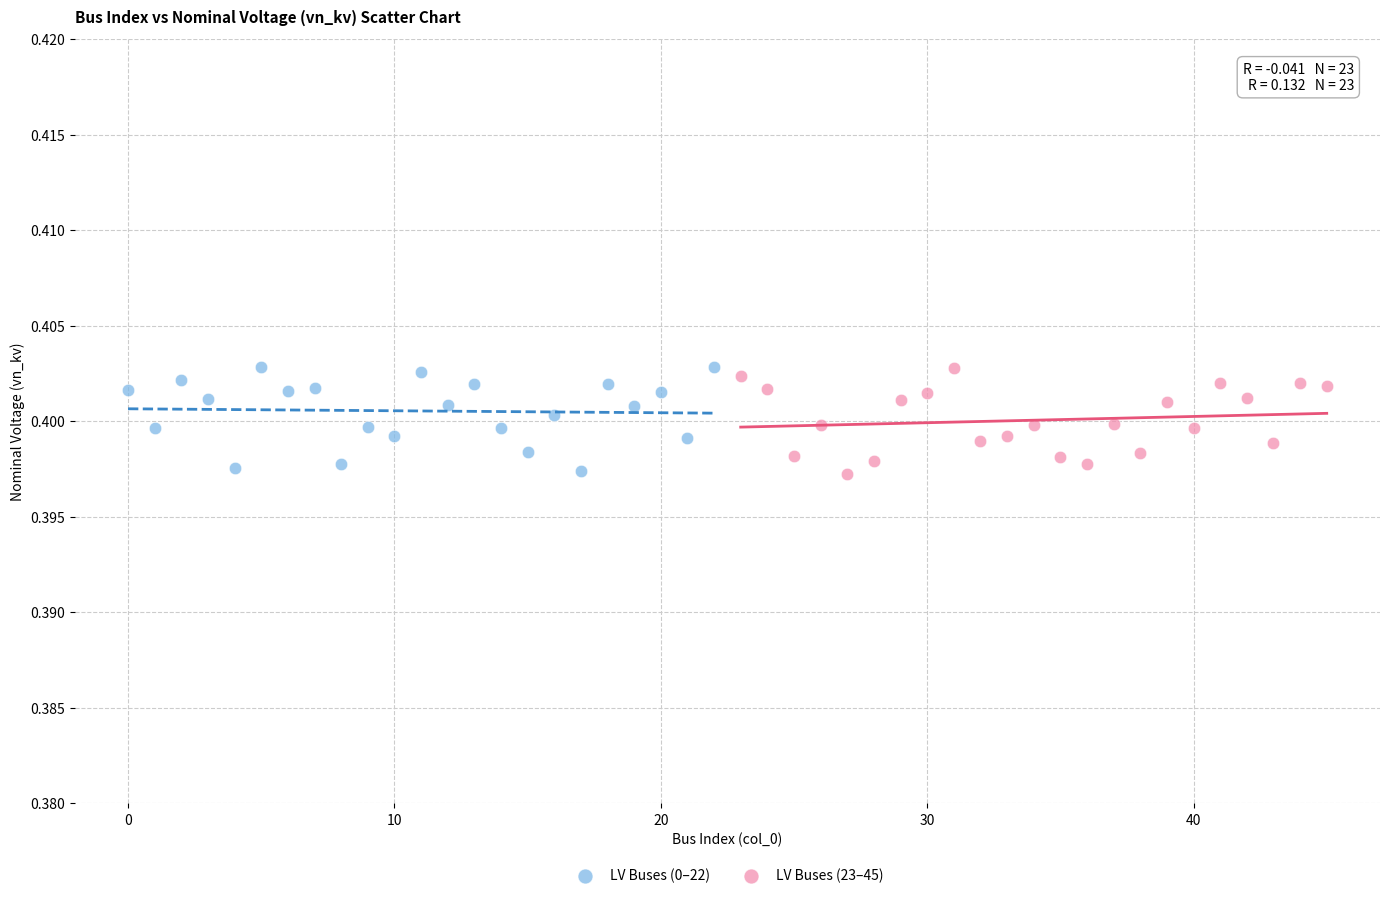

What are all the series names shown in the legend?

LV Buses (0–22), LV Buses (23–45)